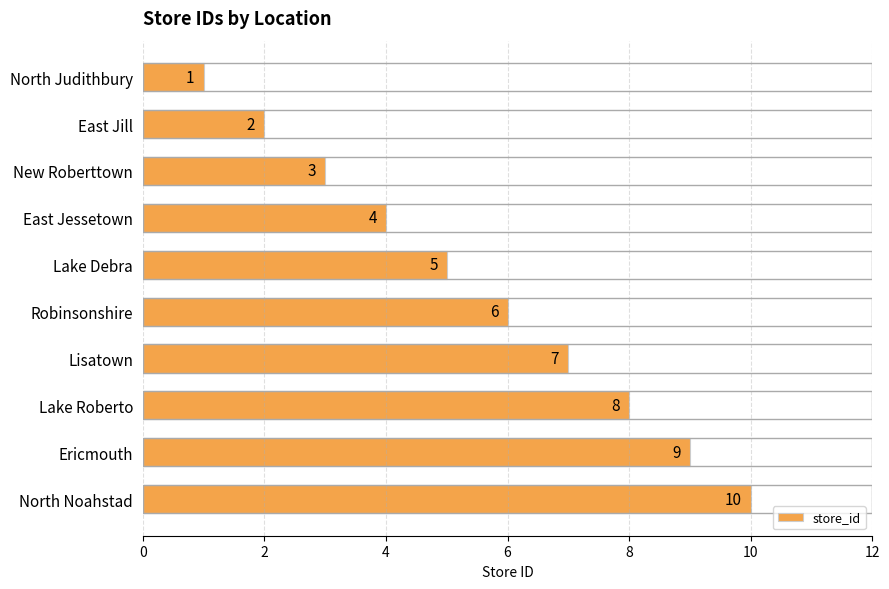

What is the average value?

6